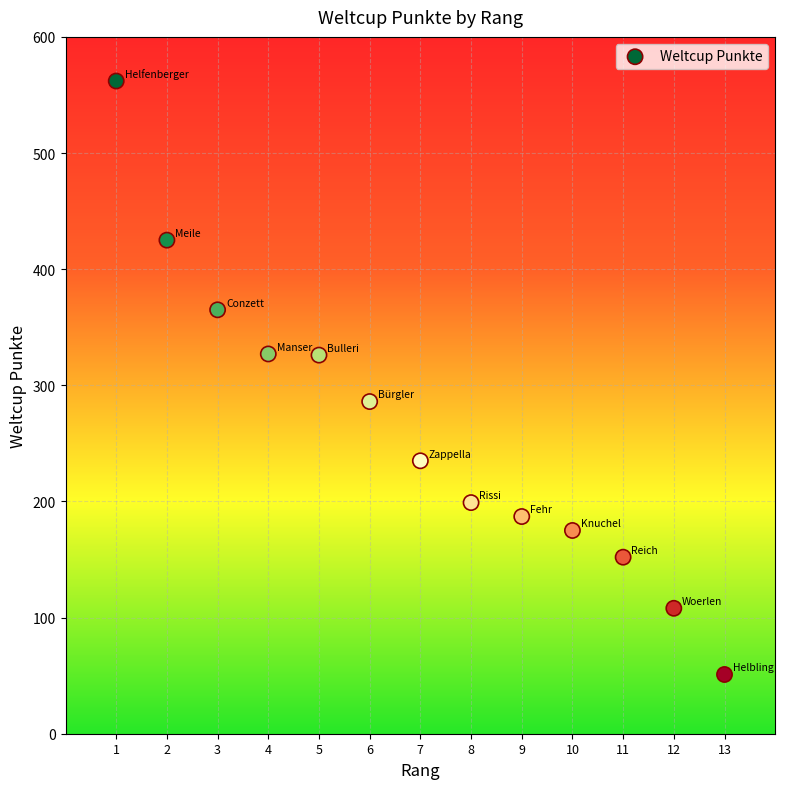

What is the range of X values (max minus min)?

12